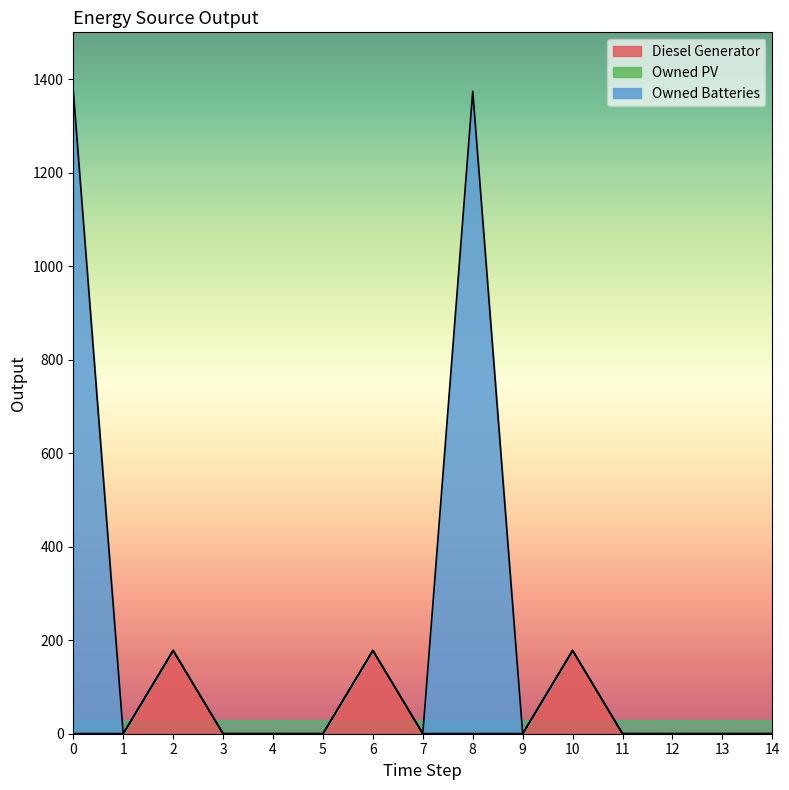

True or false: Diesel Generator and Owned Batteries cross at least once.

False